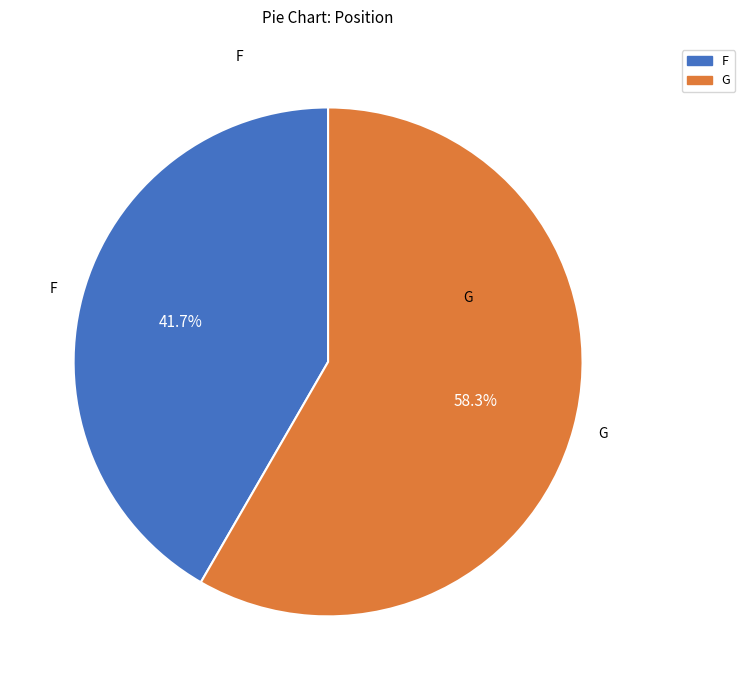

Which has a higher value, G or F?

G